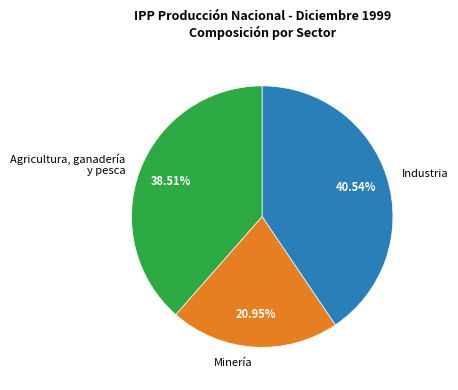

Which category has the biggest portion of the pie?

Industria